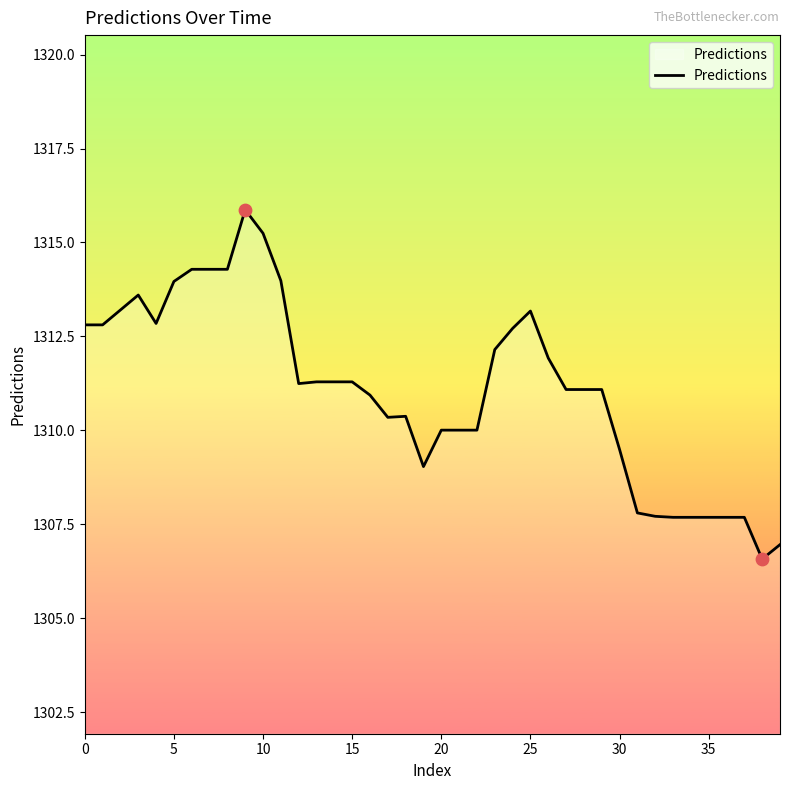

What is the difference between the maximum and minimum values?

9.3